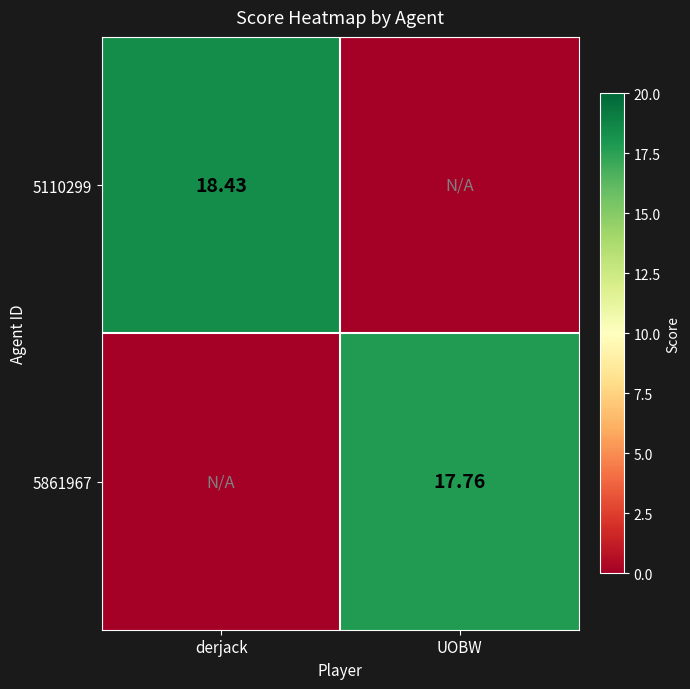

What is the total value across all series at UOBW?

17.8